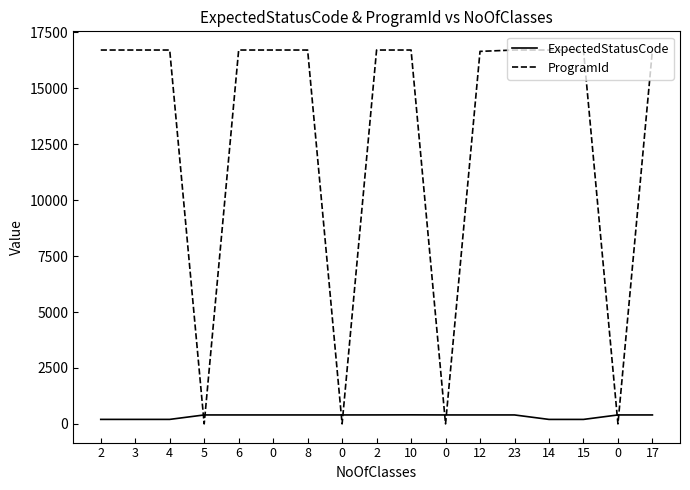

What is the sum of all ProgramId values?

217209